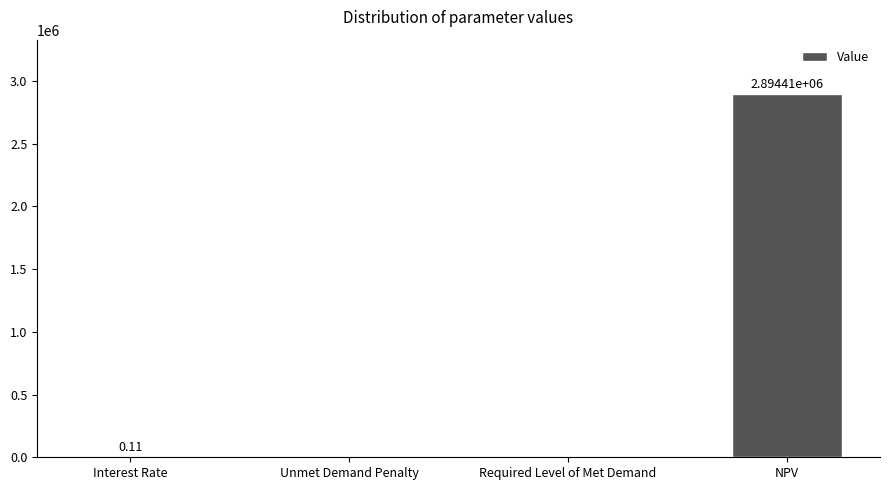

At which label is the value closest to 1447205?

Interest Rate